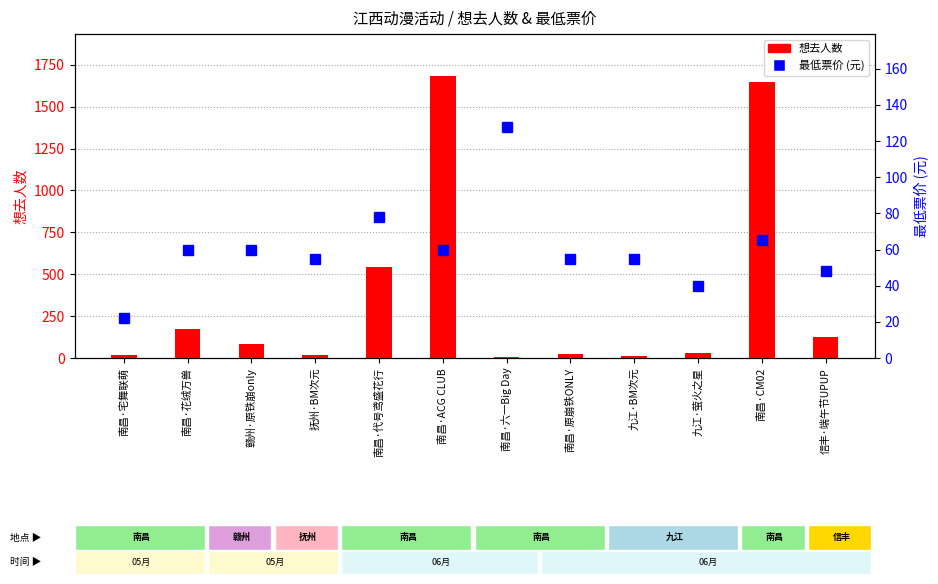

Reading left to right, list all the values displayed in this chart.

想去人数: 15.0	173.0	83.0	18.0	546.0	1682.0	6.0	22.0	12.0	29.0	1647.0	125.0
最低票价: 22.3	60.0	60.0	55.0	78.0	60.0	128.0	55.0	55.0	39.9	65.0	48.0